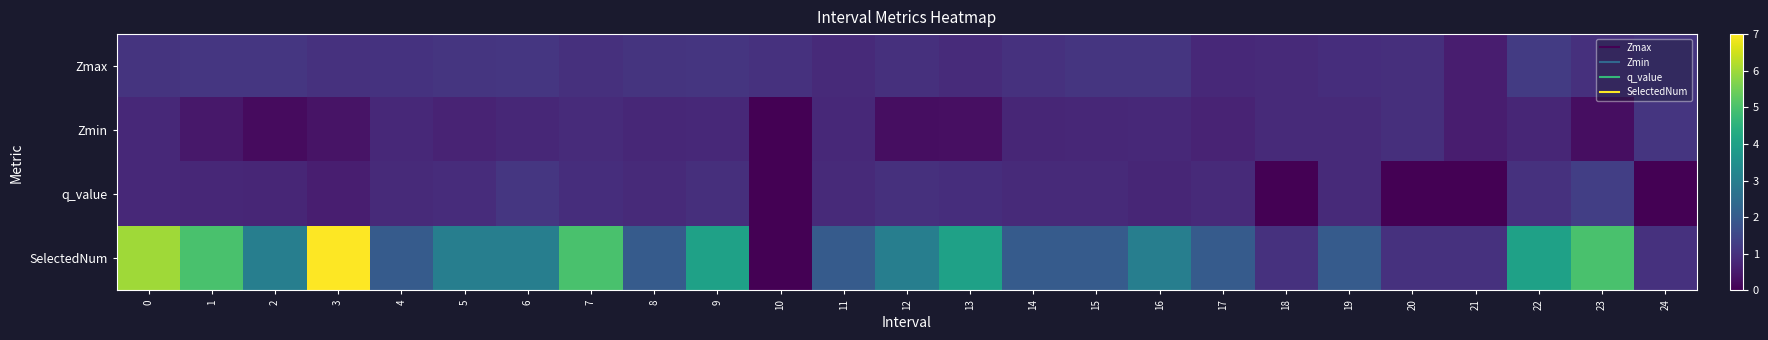

List the series in order of their peak value, highest first.

SelectedNum, q_value, Zmax, Zmin